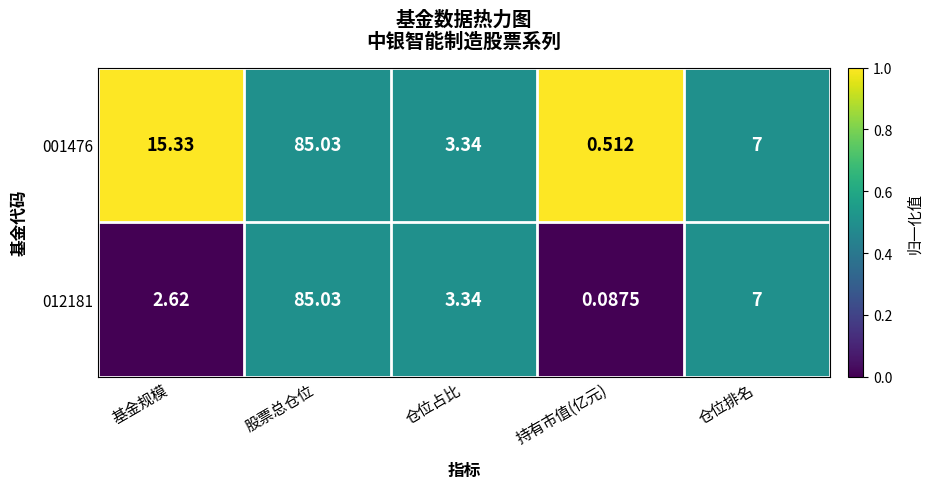

List the labels in order of 001476 value, smallest first.

持有市值(亿元), 仓位占比, 仓位排名, 基金规模, 股票总仓位